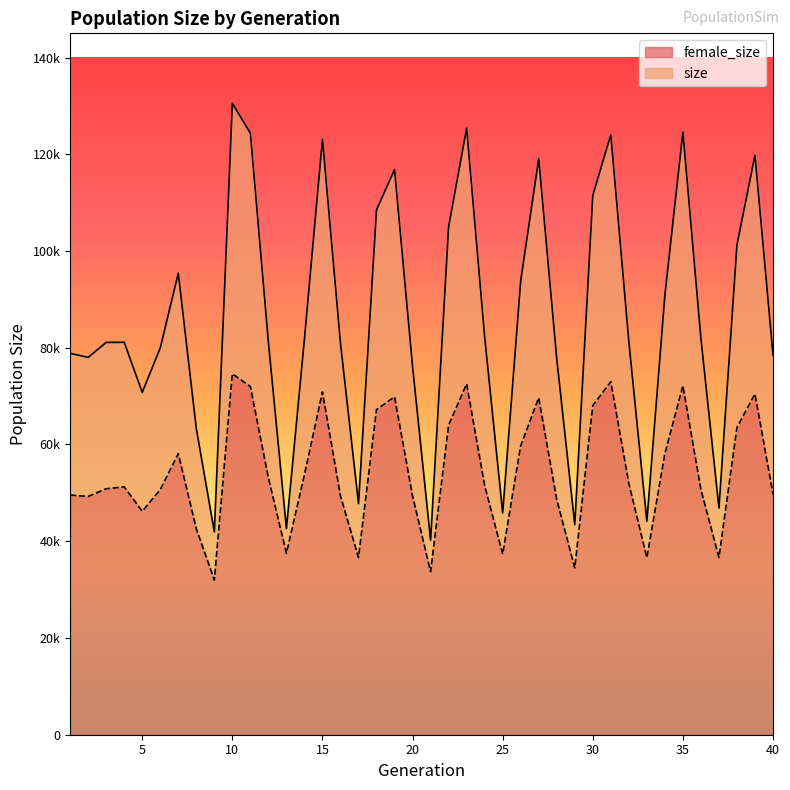

What is the difference between the maximum and minimum values in the size series?

90311